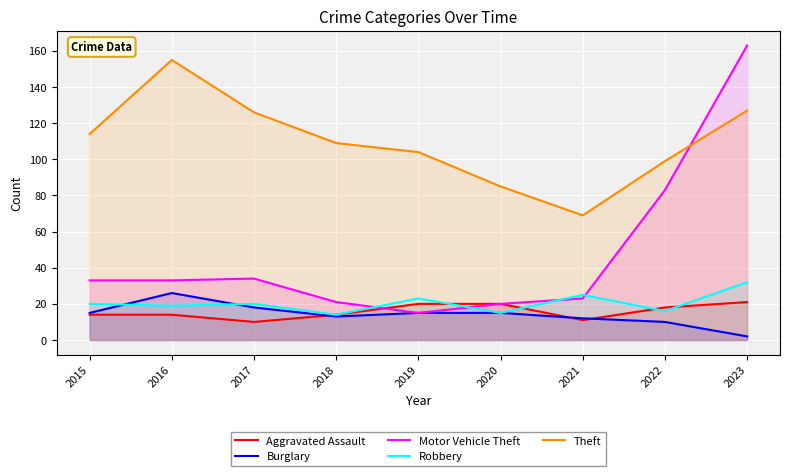

True or false: Robbery and Theft intersect in this chart.

False